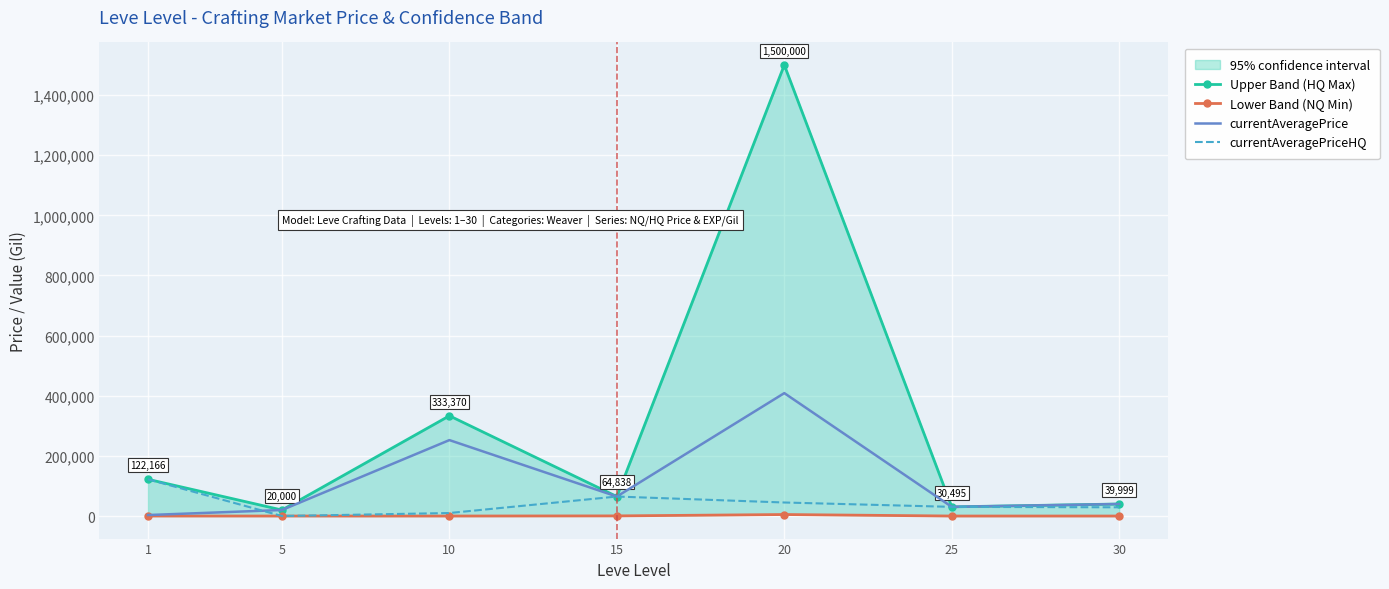

In currentAveragePrice, how many points are higher than both neighbors (excluding endpoints)?

2